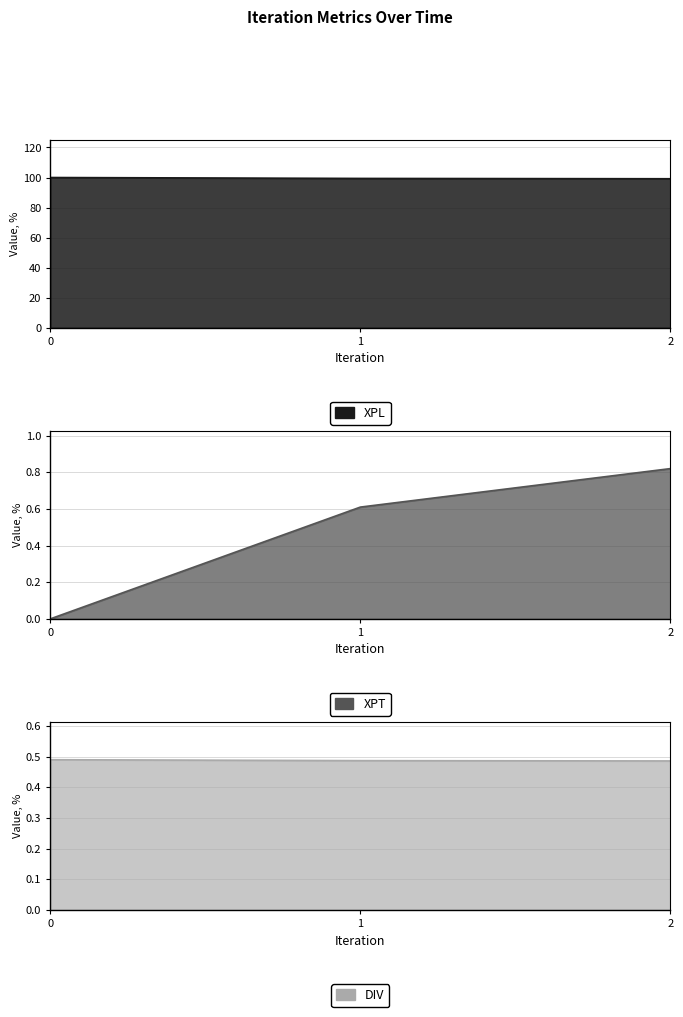

Reading left to right, transcribe all the data shown in this chart.

XPL: 100.0	99.4	99.2
XPT: 0.0	0.6	0.8
DIV: 0.5	0.5	0.5